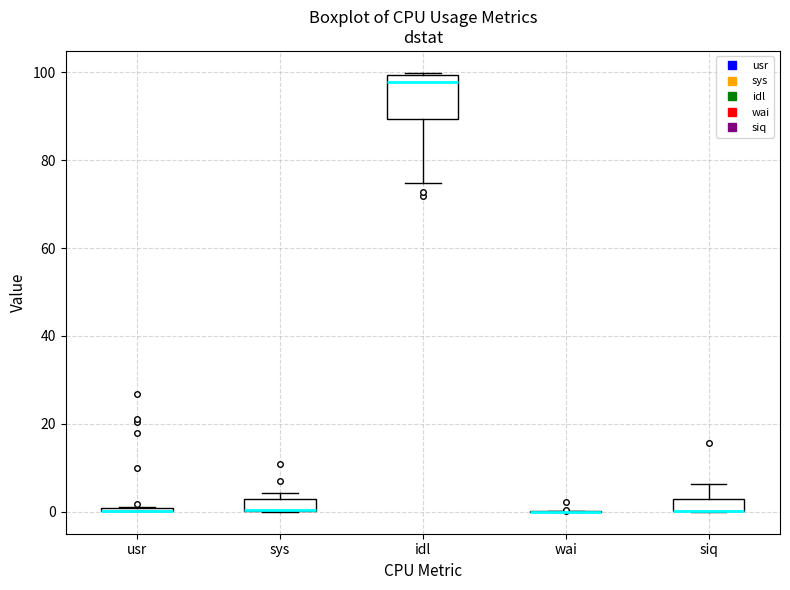

Which box is the tallest, from its lower edge to its upper edge?

idl